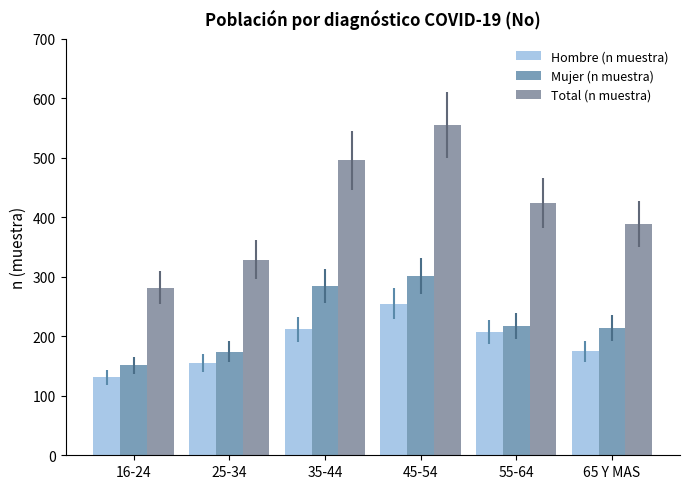

How many data points does each series have?

6